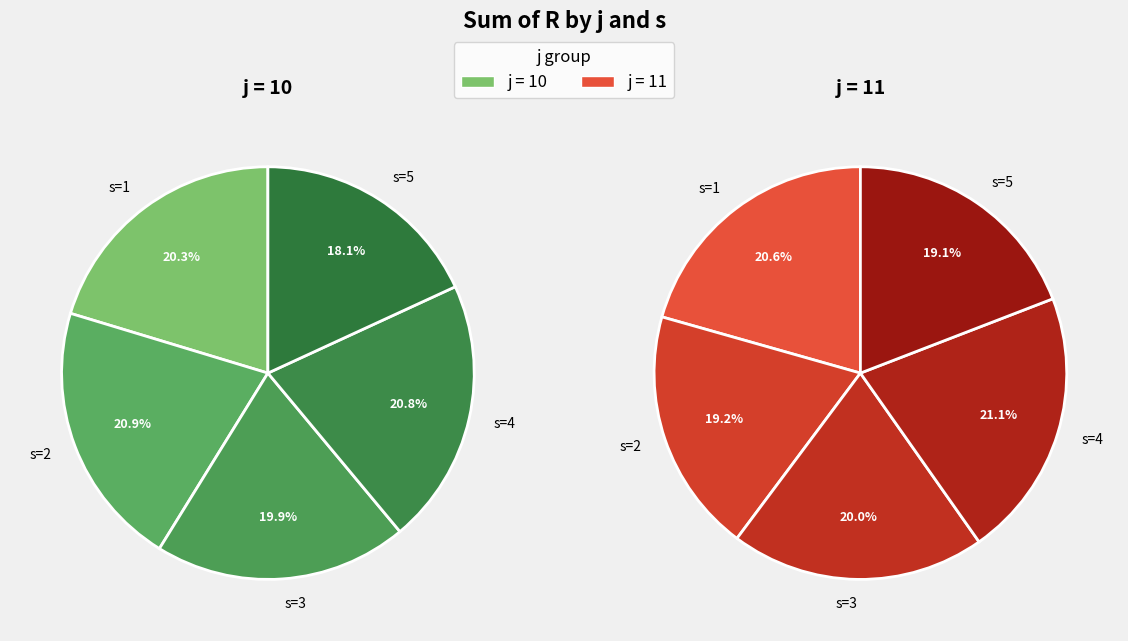

What is the smallest slice in the pie chart?

s=5